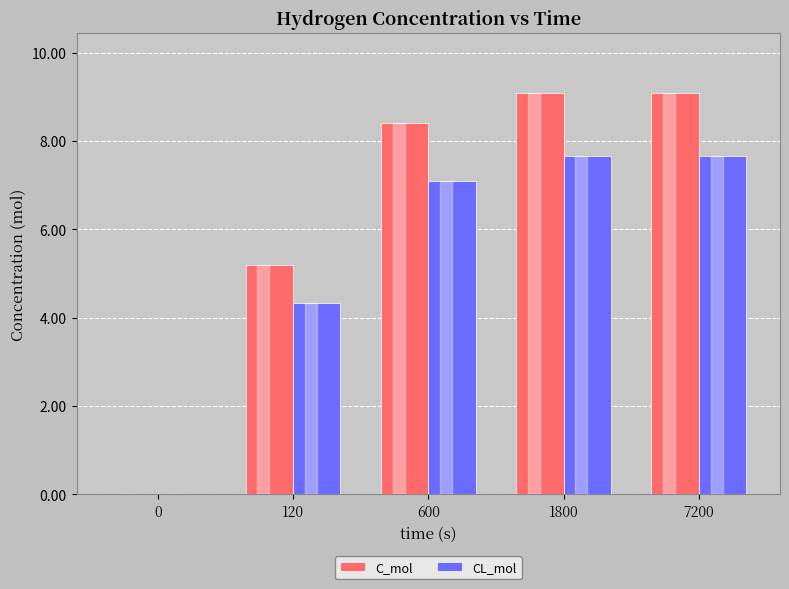

How many series are shown in this chart?

2